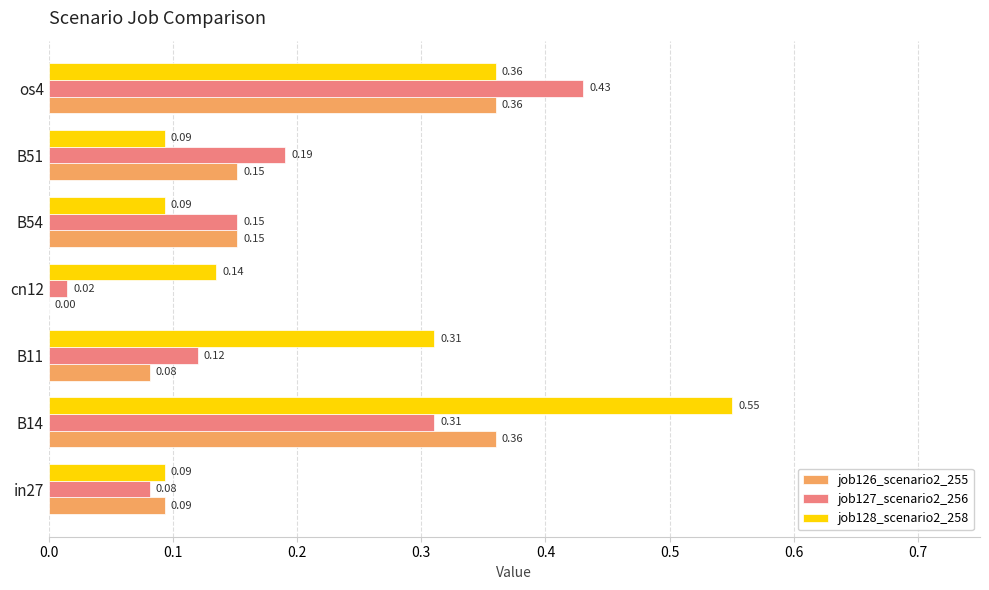

Which series has the largest total across all categories?

job128_scenario2_258